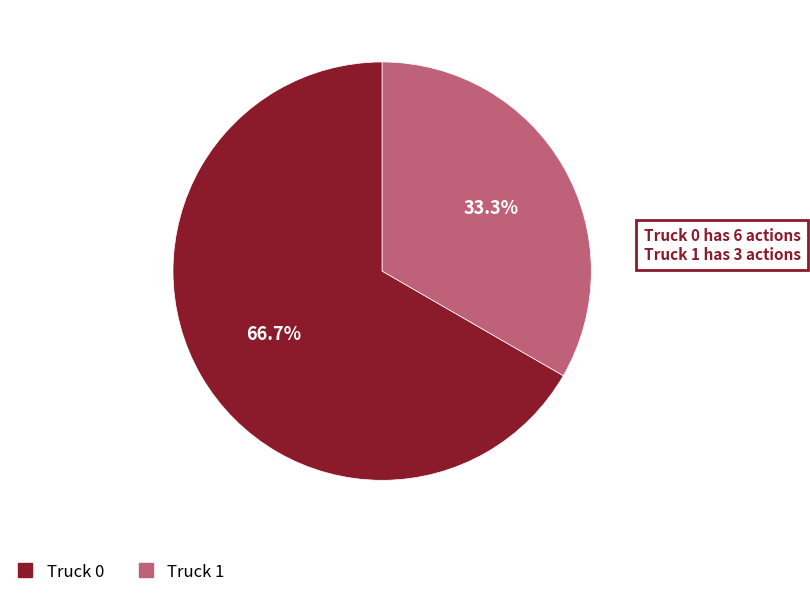

What is the smallest slice in the pie chart?

Truck 1